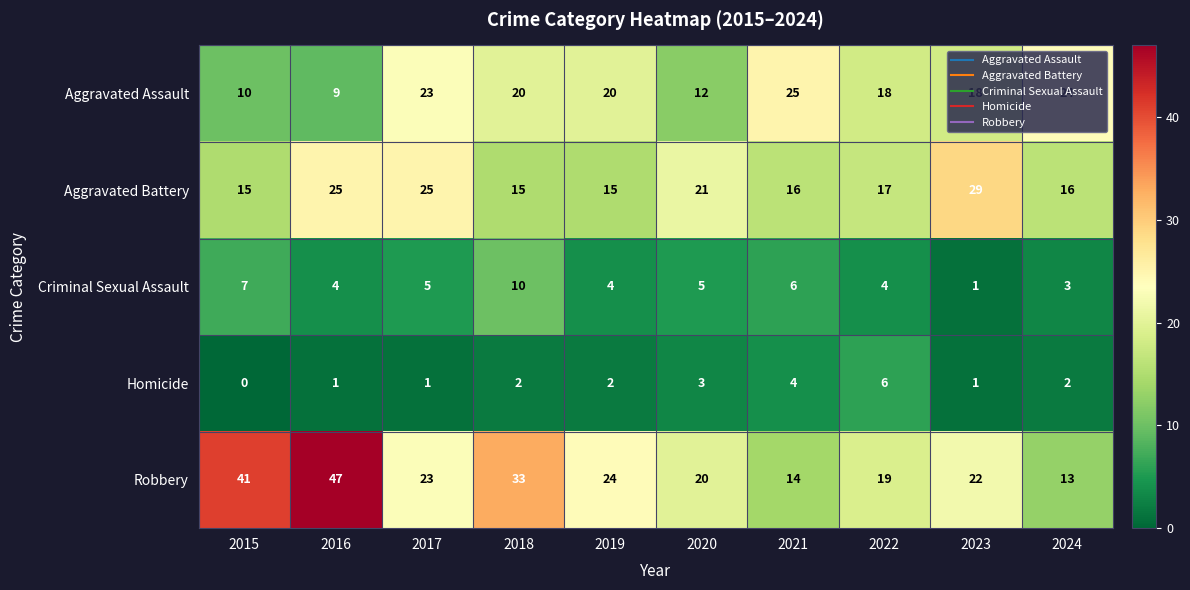

What is the lowest value of the Robbery series?

13